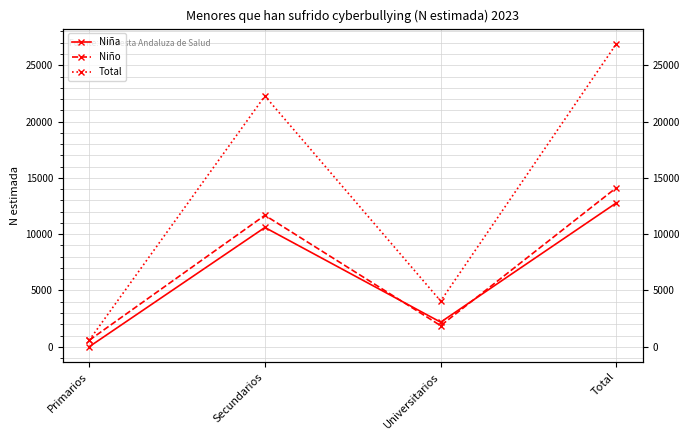

At which label does Niño reach its peak?

Total